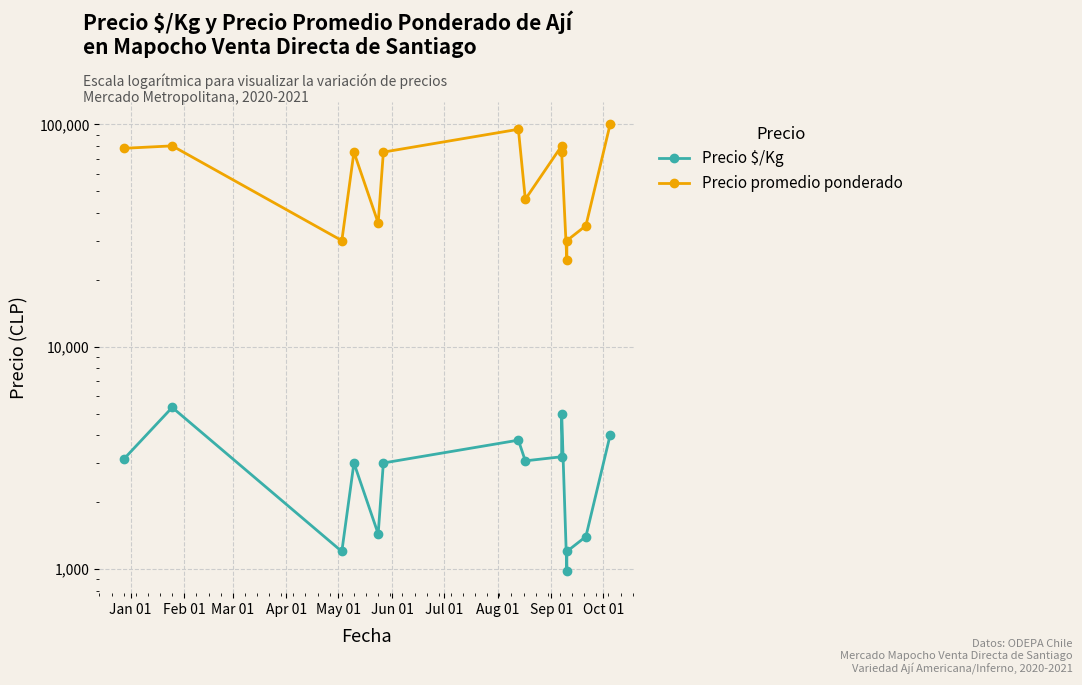

True or false: Precio $/Kg and Precio promedio ponderado cross at least once.

False